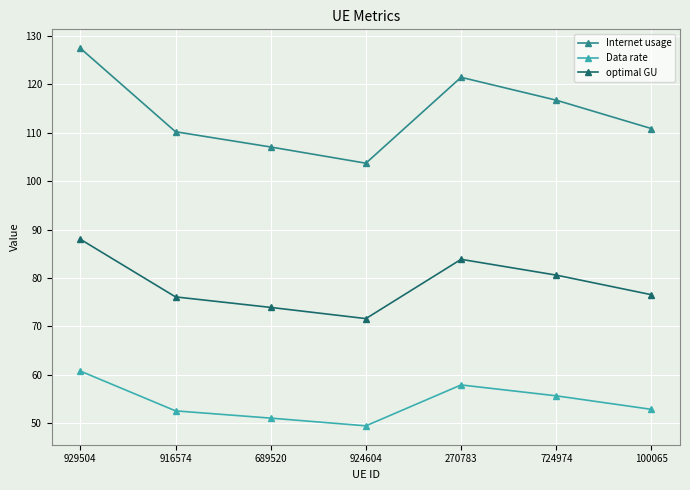

At which label does Internet usage reach its peak?

929504